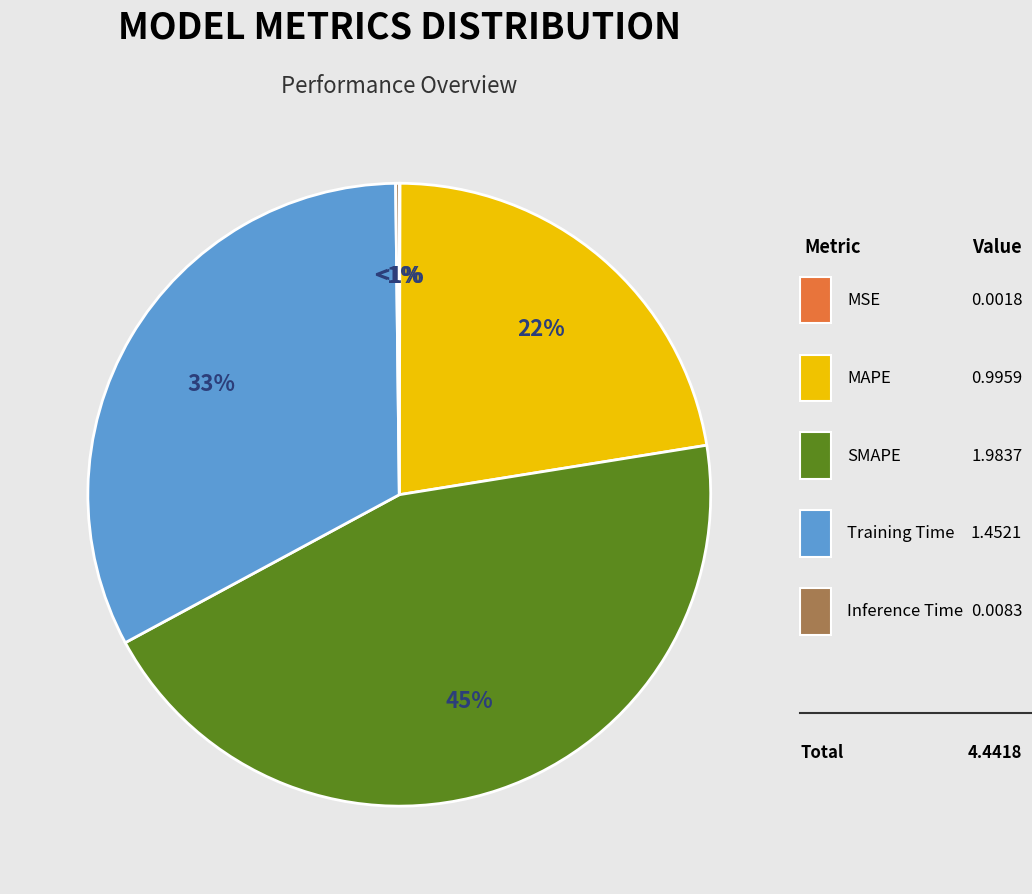

The Training Time slice represents 33% of the pie. True or false?

True